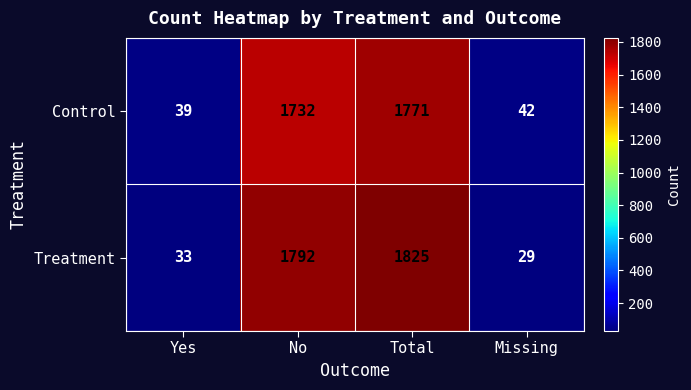

Reading left to right, transcribe all the data shown in this chart.

Control: Yes=39	No=1732	Total=1771	Missing=42
Treatment: Yes=33	No=1792	Total=1825	Missing=29